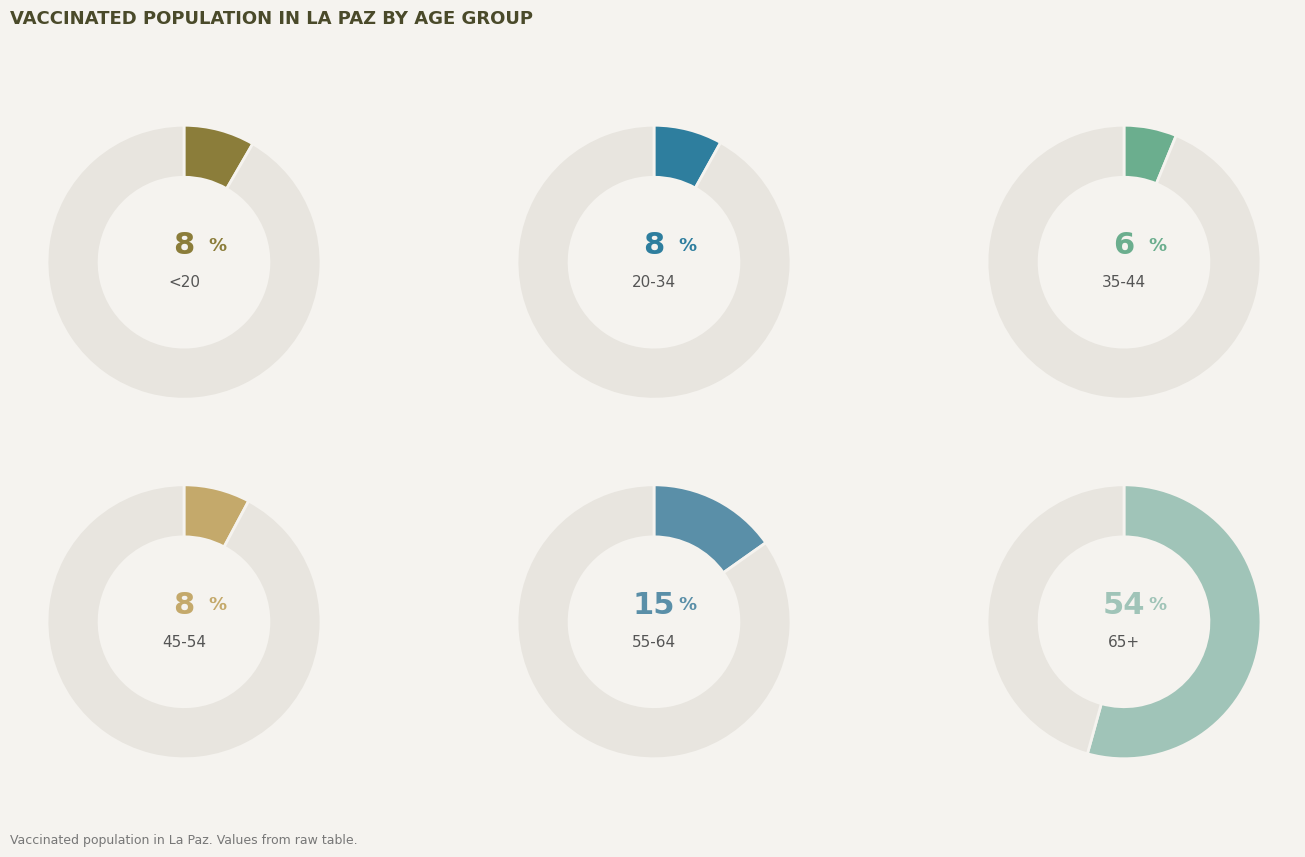

What is the smallest slice in the pie chart?

35-44